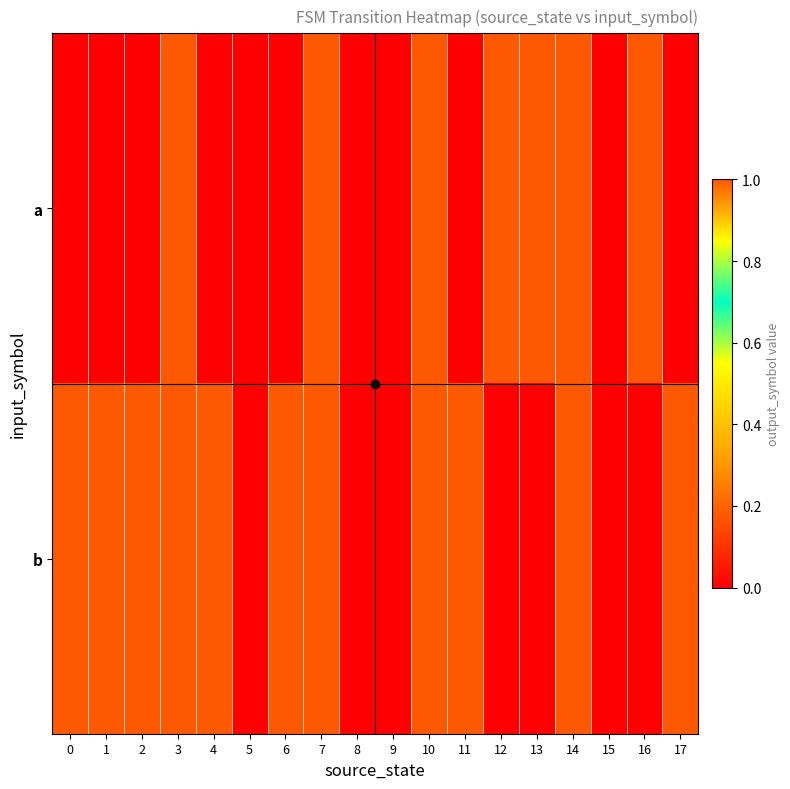

What is the difference between the highest and lowest values at 17?

1